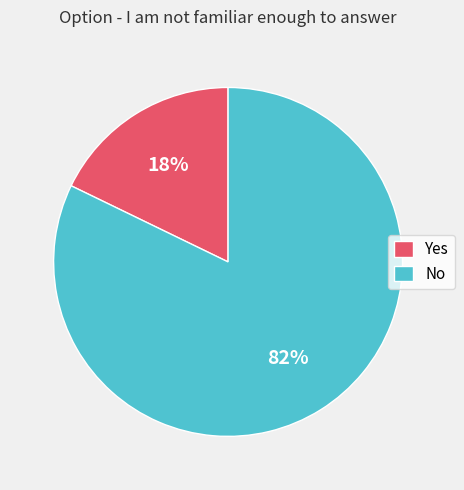

Approximately how many times larger is the value at Yes compared to No?

0.2